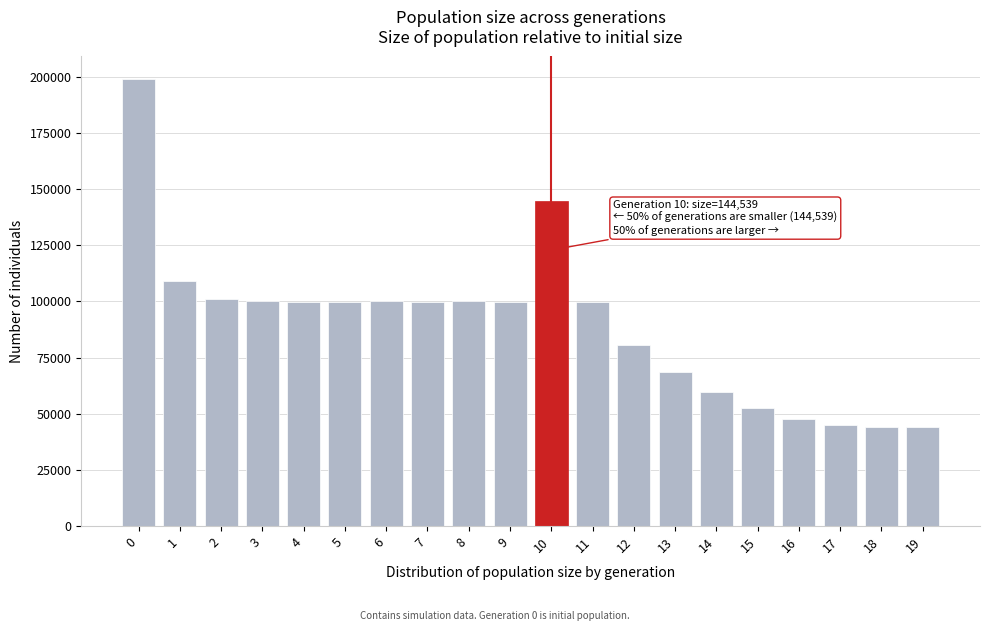

What is the greatest value displayed?

199099